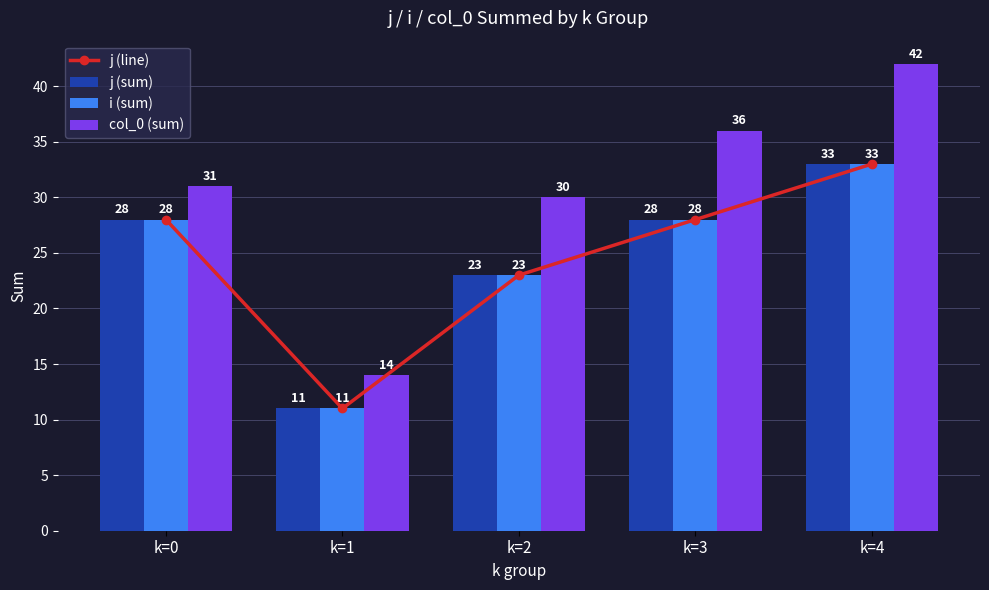

At which label does j (line) first exceed 28?

k=4